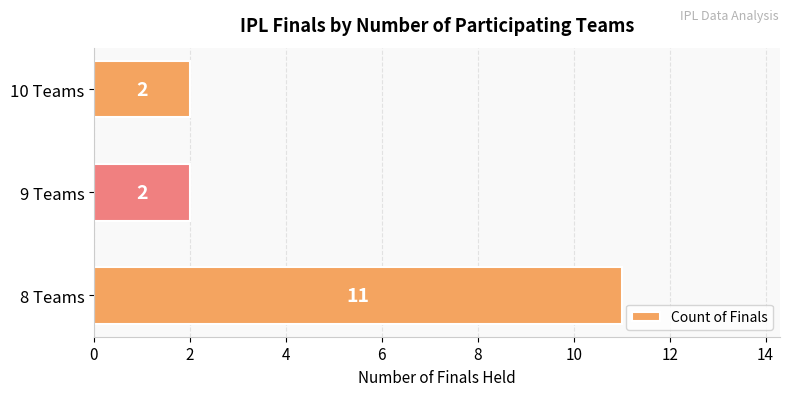

Is it true that the value at 10 Teams is 3?

False